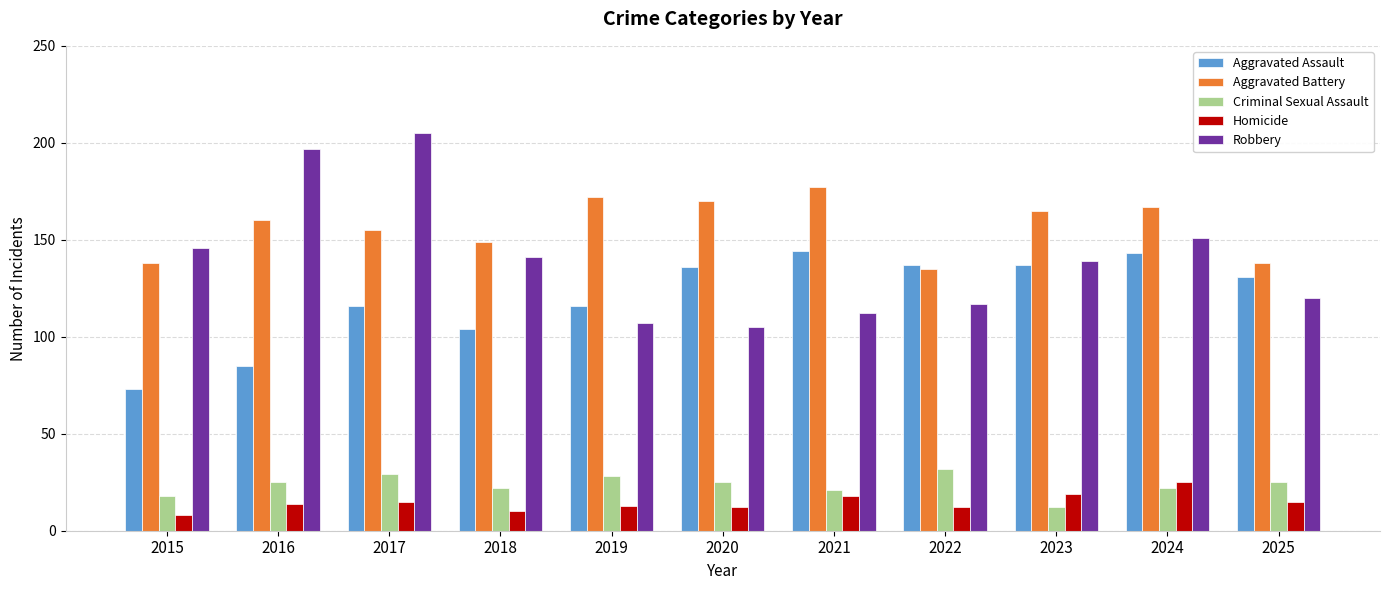

Between 2022 and 2023, which series saw the biggest shift?

Aggravated Battery